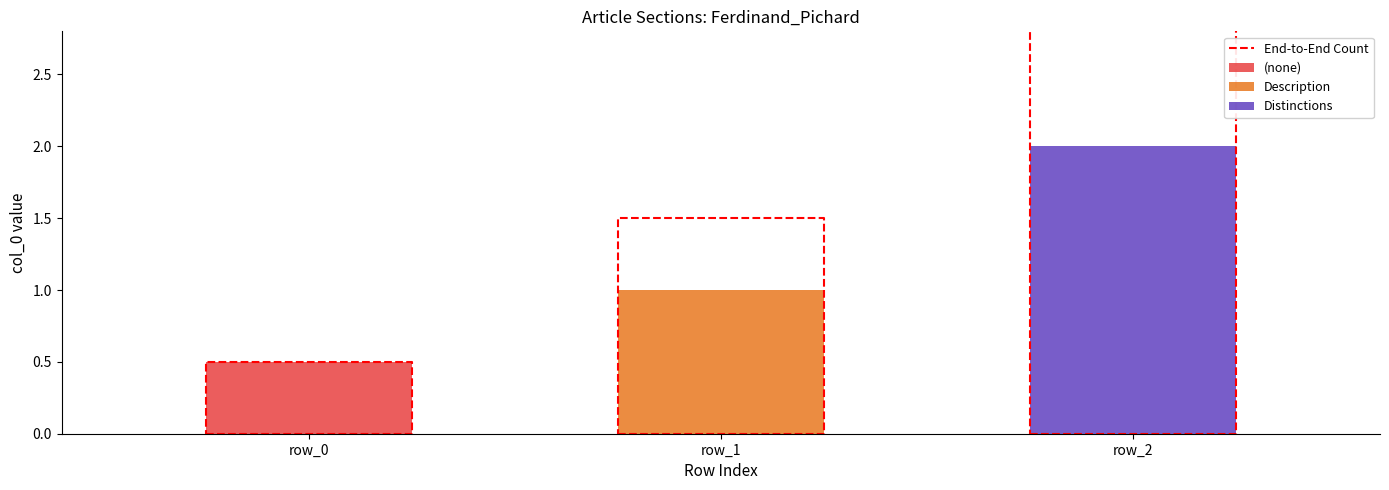

Reading left to right, list the values for the (none) series.

row_0=0.5	row_1=0.0	row_2=0.0